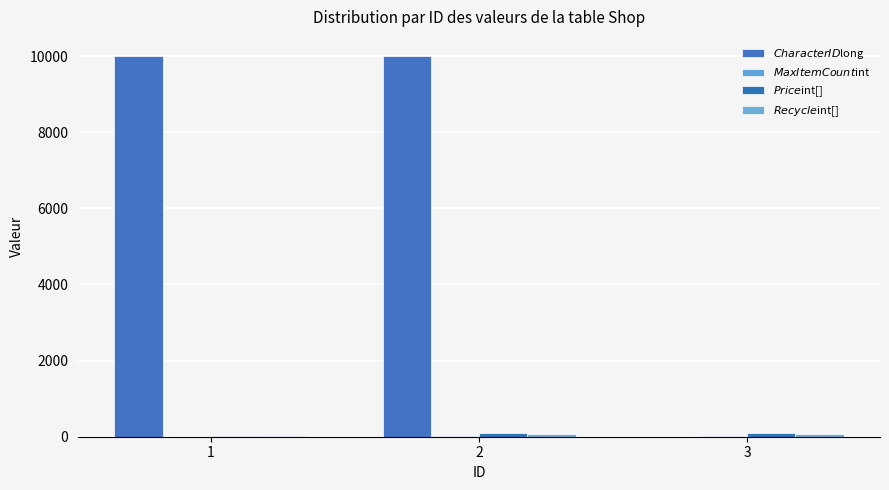

How many groups of bars are there?

3